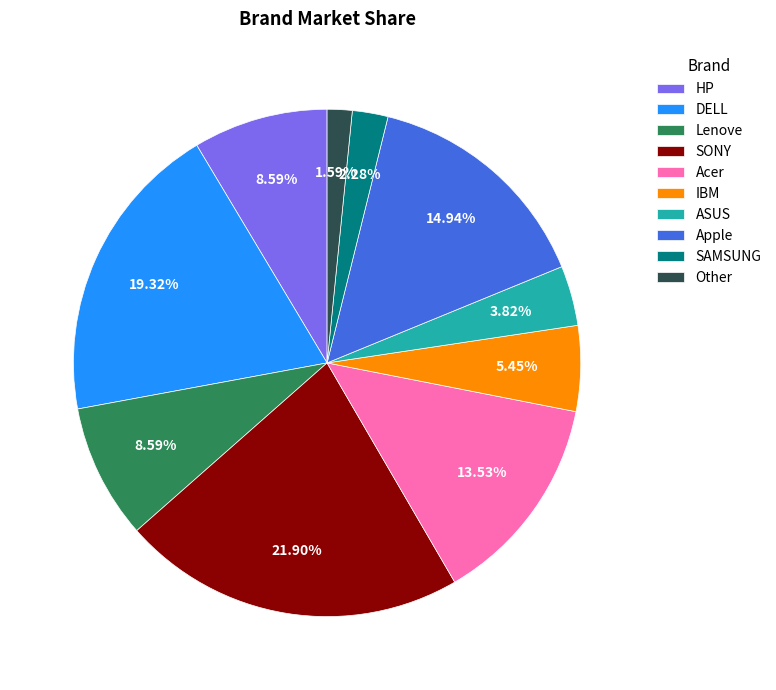

Which slice is the largest?

SONY